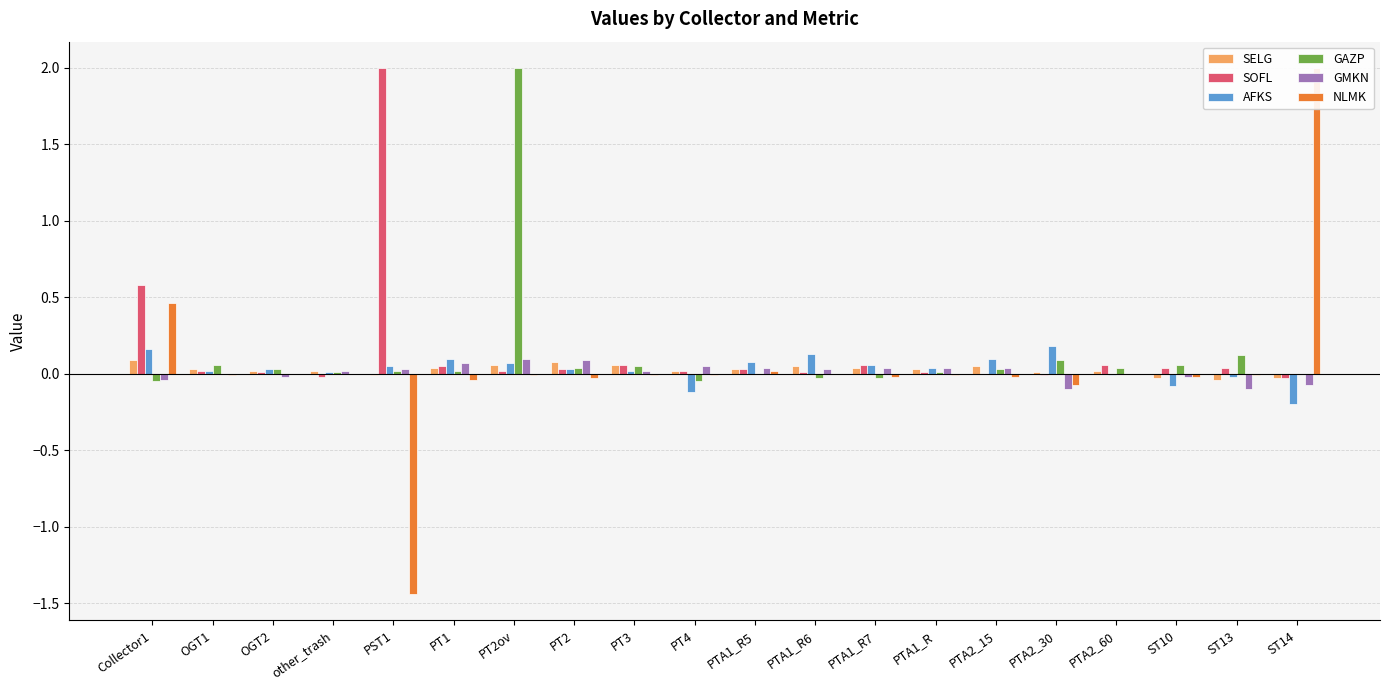

Reading left to right, list all the values displayed in this chart.

SELG: 0.1	0.0	0.0	0.0	-0.0	0.0	0.1	0.1	0.1	0.0	0.0	0.1	0.0	0.0	0.1	0.0	0.0	-0.0	-0.0	-0.0
SOFL: 0.6	0.0	0.0	-0.0	2.0	0.1	0.0	0.0	0.1	0.0	0.0	0.0	0.1	0.0	0.0	-0.0	0.1	0.0	0.0	-0.0
AFKS: 0.2	0.0	0.0	0.0	0.1	0.1	0.1	0.0	0.0	-0.1	0.1	0.1	0.1	0.0	0.1	0.2	-0.0	-0.1	-0.0	-0.2
GAZP: -0.1	0.1	0.0	0.0	0.0	0.0	2.0	0.0	0.1	-0.1	0.0	-0.0	-0.0	0.0	0.0	0.1	0.0	0.1	0.1	0.0
GMKN: -0.0	0.0	-0.0	0.0	0.0	0.1	0.1	0.1	0.0	0.1	0.0	0.0	0.0	0.0	0.0	-0.1	0.0	-0.0	-0.1	-0.1
NLMK: 0.5	-0.0	0.0	0.0	-1.4	-0.0	-0.0	-0.0	-0.0	-0.0	0.0	0.0	-0.0	-0.0	-0.0	-0.1	0.0	-0.0	-0.0	2.0